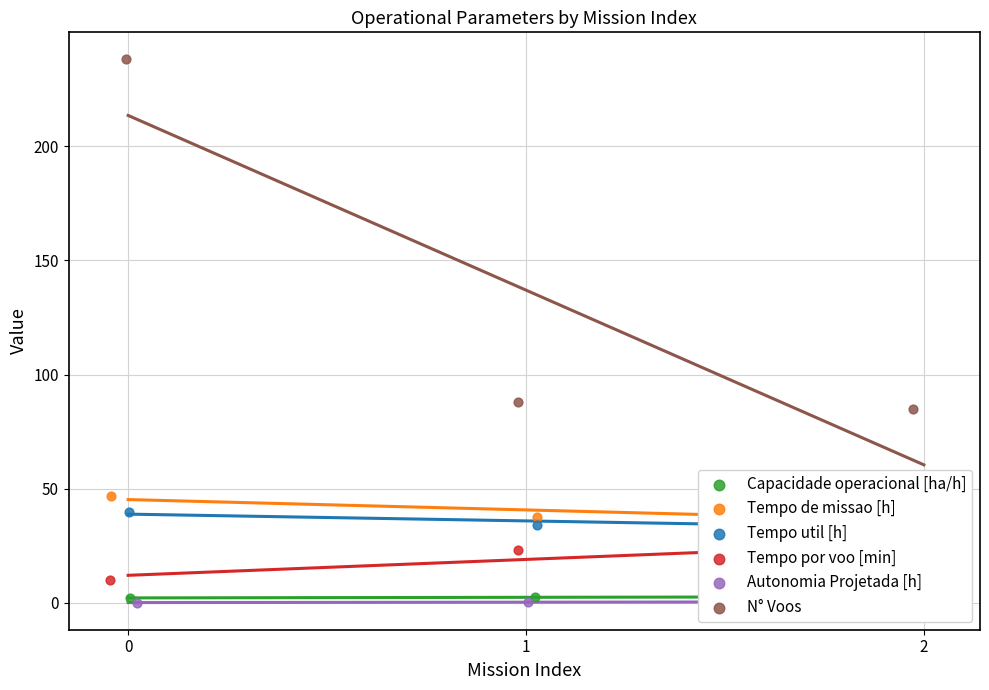

At how many categories does at least one series exceed 168?

1